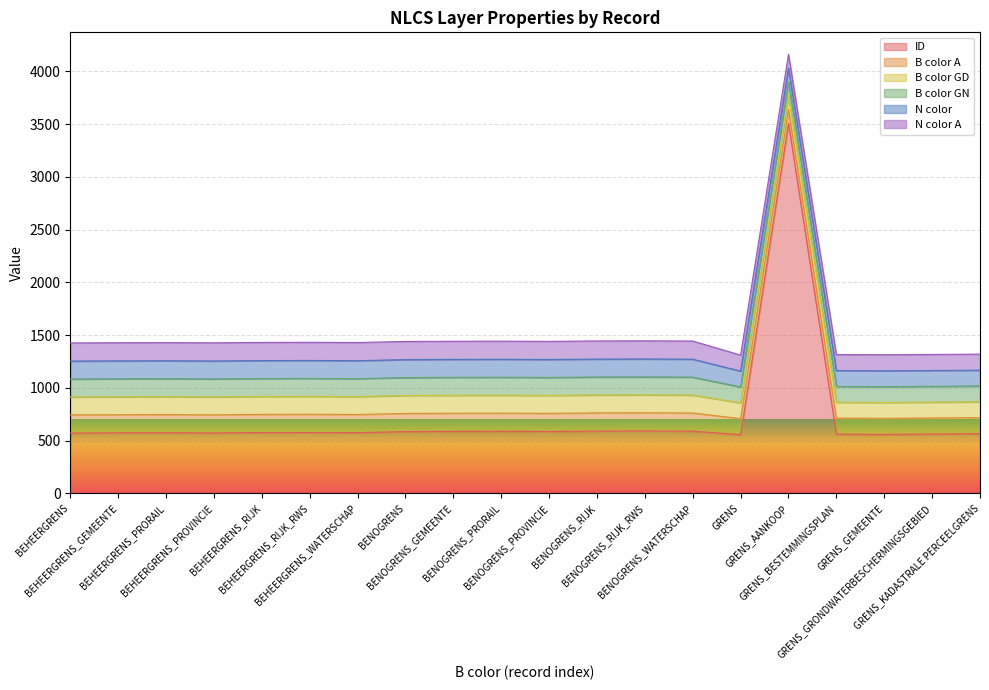

What is the difference between the B color GN values at GRENS_BESTEMMINGSPLAN and BENOGRENS_RIJK?

20